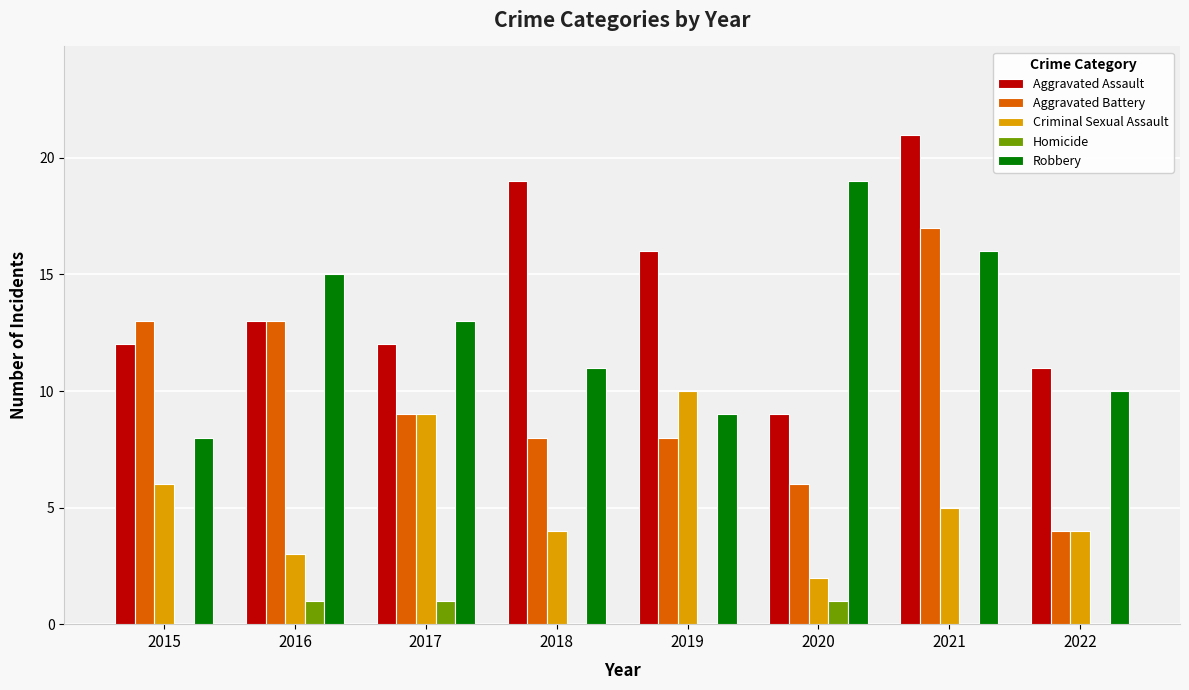

What is the sum of all Criminal Sexual Assault values?

43